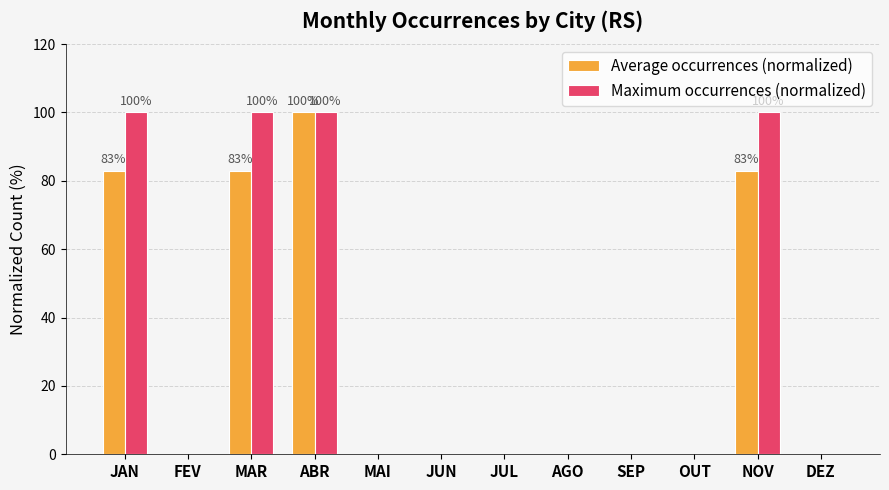

How many Average occurrences (normalized) values are between 0 and 83?

11